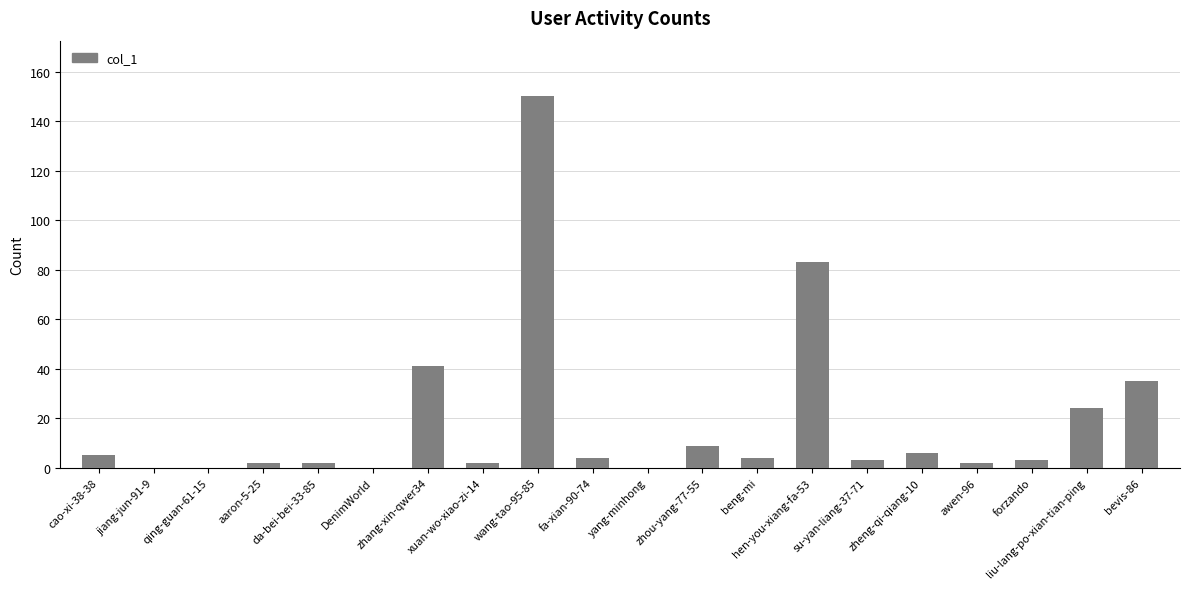

Reading left to right, transcribe all the data shown in this chart.

cao-xi-38-38=5	jiang-jun-91-9=0	qing-guan-61-15=0	aaron-5-25=2	da-bei-bei-33-85=2	DenimWorld=0	zhang-xin-qwer34=41	xuan-wo-xiao-zi-14=2	wang-tao-95-85=150	fa-xian-90-74=4	yang-minhong=0	zhou-yang-77-55=9	beng-mi=4	hen-you-xiang-fa-53=83	su-yan-liang-37-71=3	zheng-qi-qiang-10=6	awen-96=2	forzando=3	liu-lang-po-xian-tian-ping=24	bevis-86=35